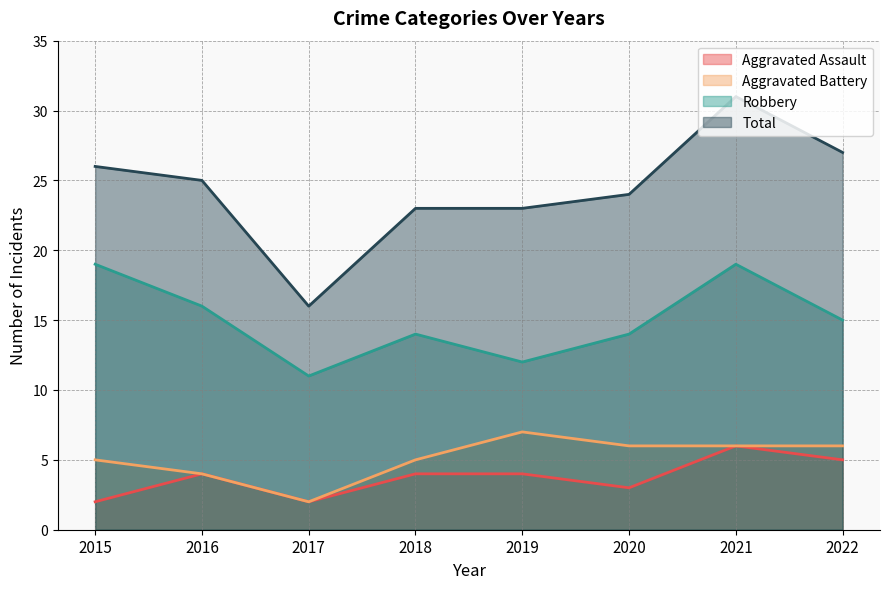

What is the total value across all series at 2016?

49